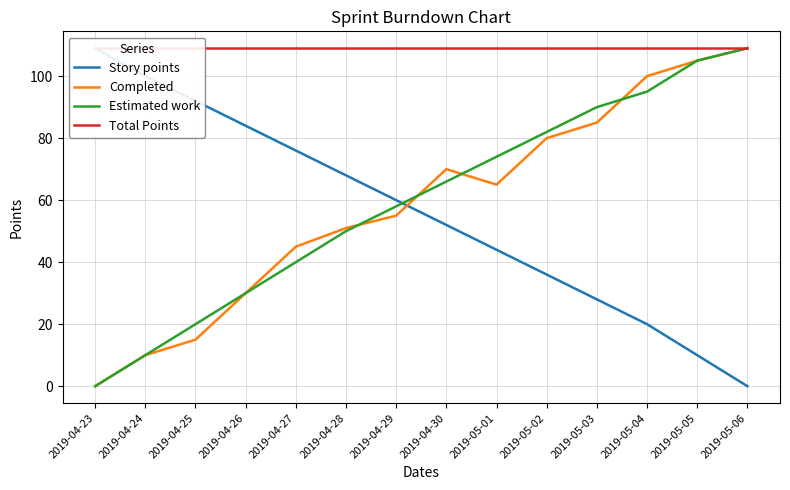

What is the difference between the Estimated work values at 2019-05-04 and 2019-05-05?

10